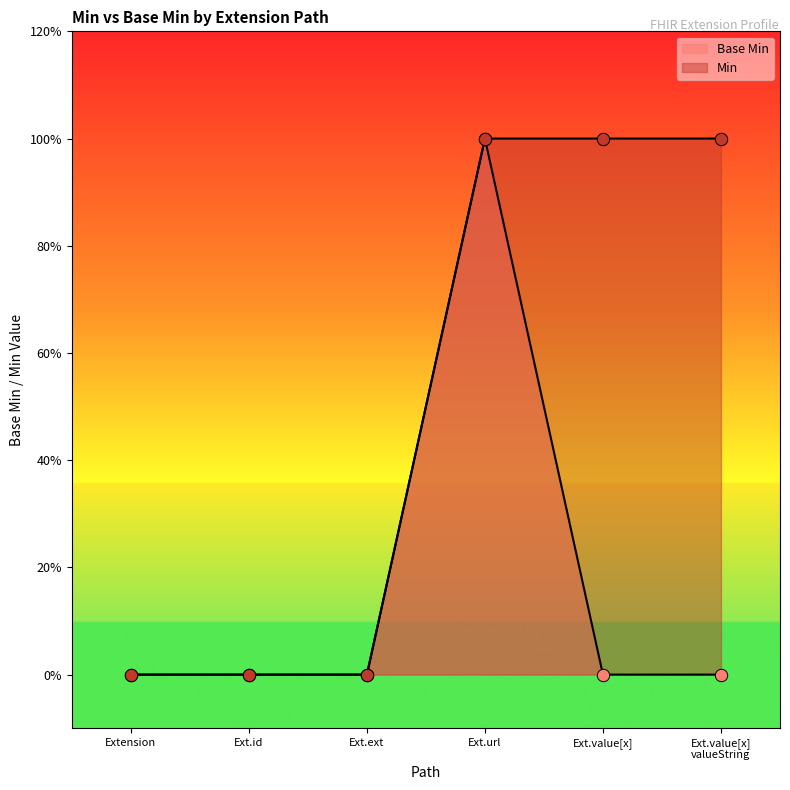

Which has a higher value, Ext.id or Ext.value[x] valueString?

Ext.id